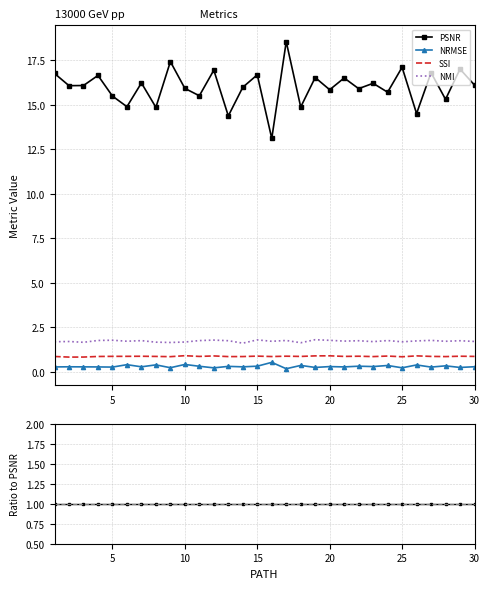

Does the chart have visible grid lines?

Yes